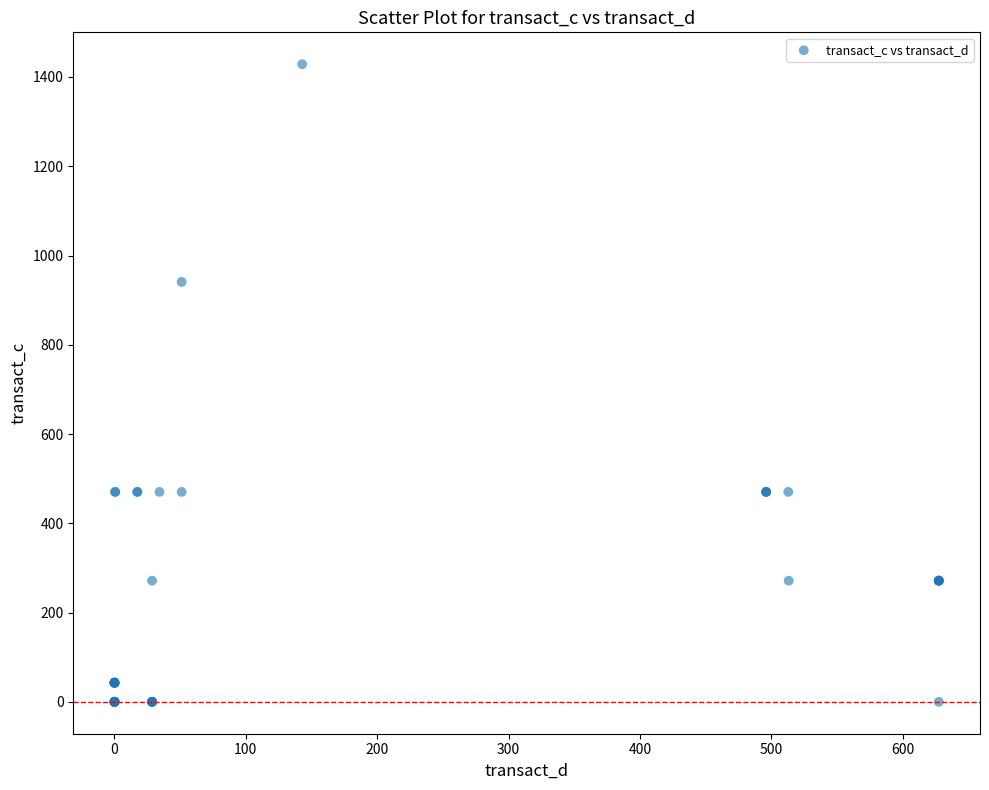

What Y value in the scatter plot is closest to 714?

940.9